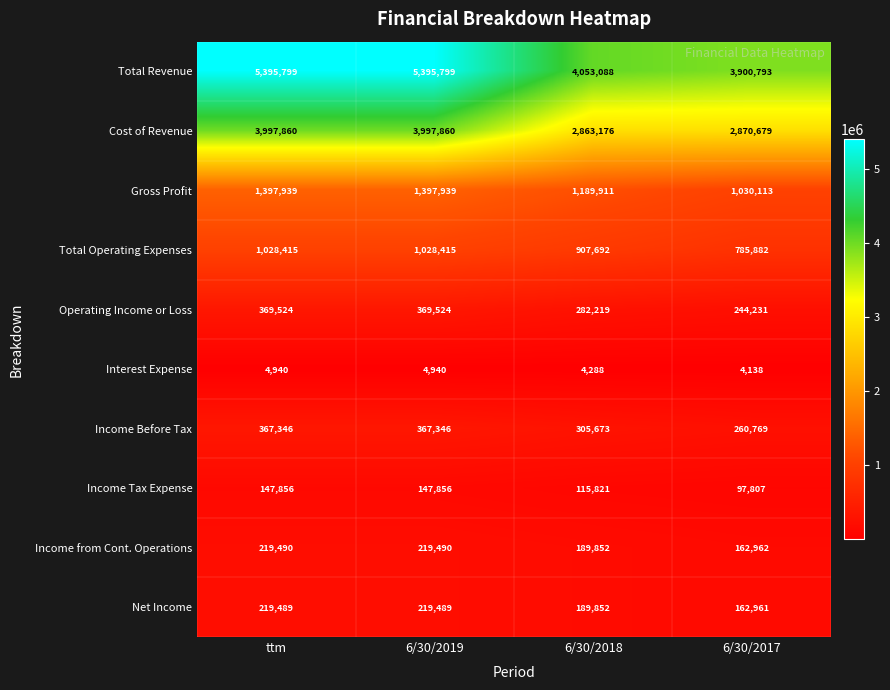

What is the total value across all series at 6/30/2018?

10101572